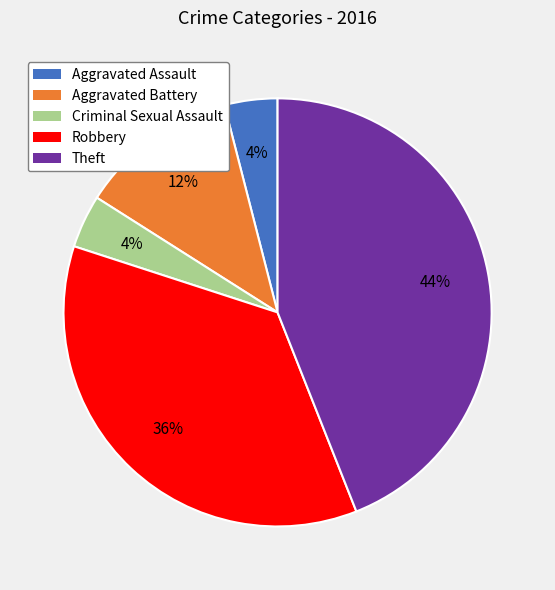

To the nearest percent, what is the difference between the Aggravated Assault and Theft slice percentages?

40%